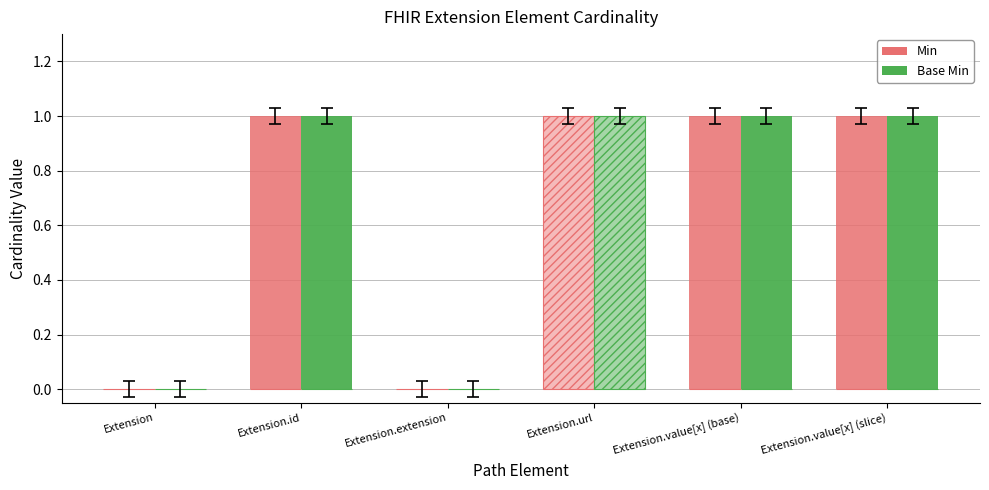

At how many categories does at least one series exceed 0?

4